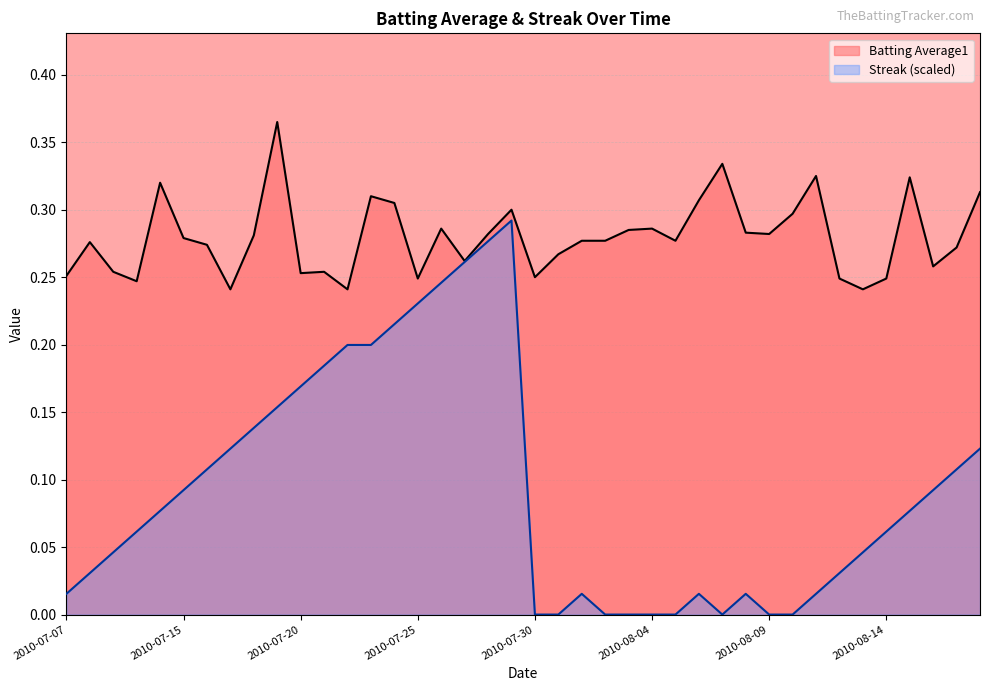

True or false: Batting Average1 has more than 1 interior local peaks.

True